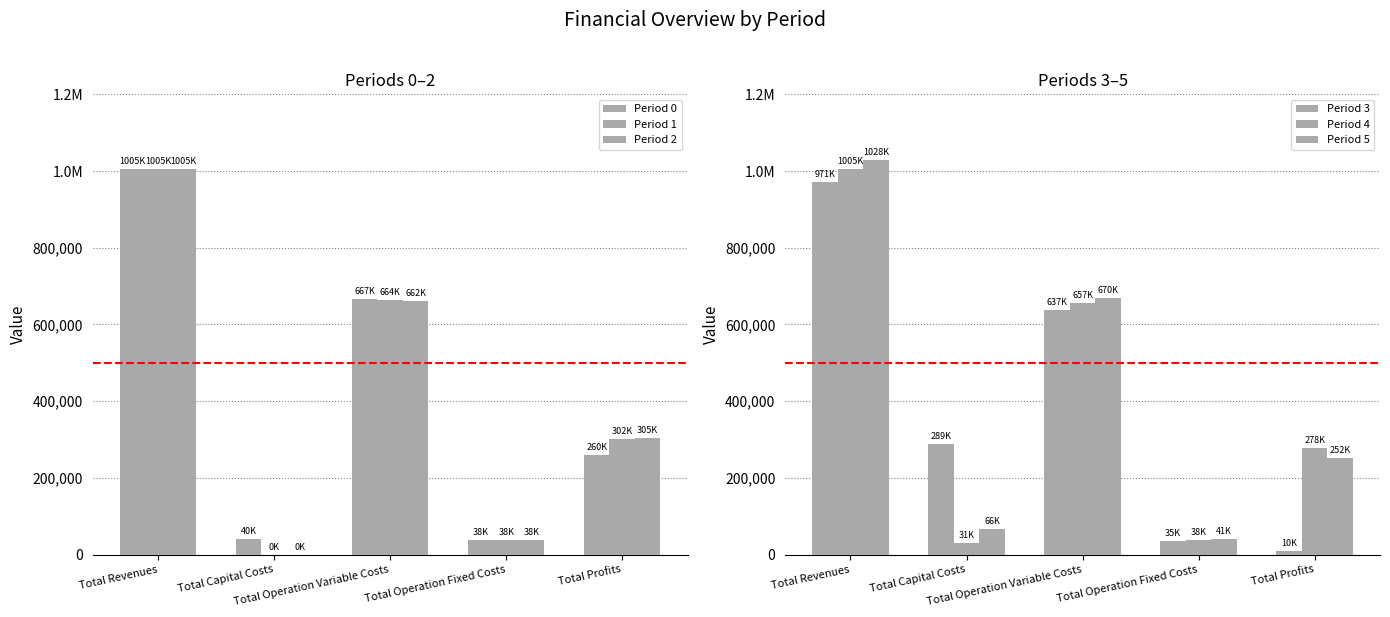

At how many categories does at least one series exceed 52028?

4